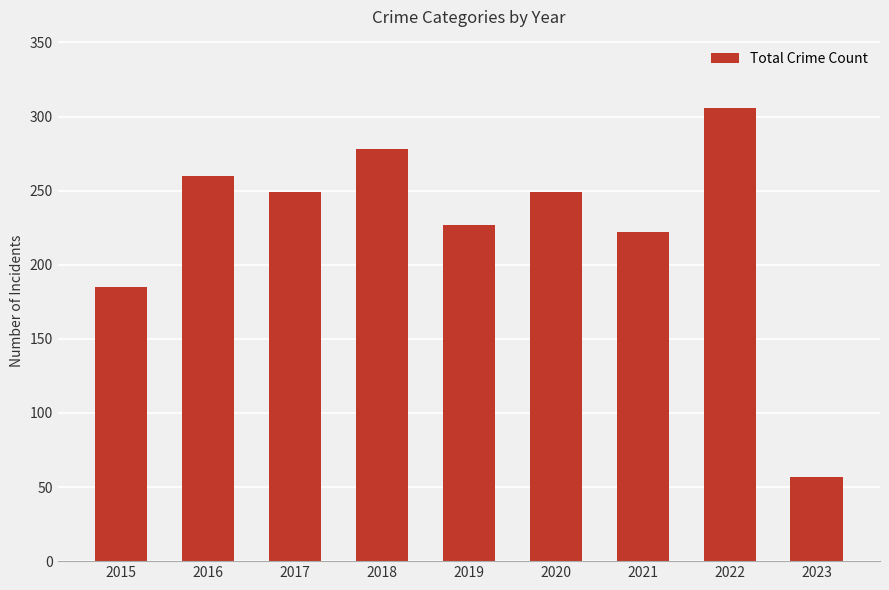

What is the difference between the values at 2016 and 2019?

33